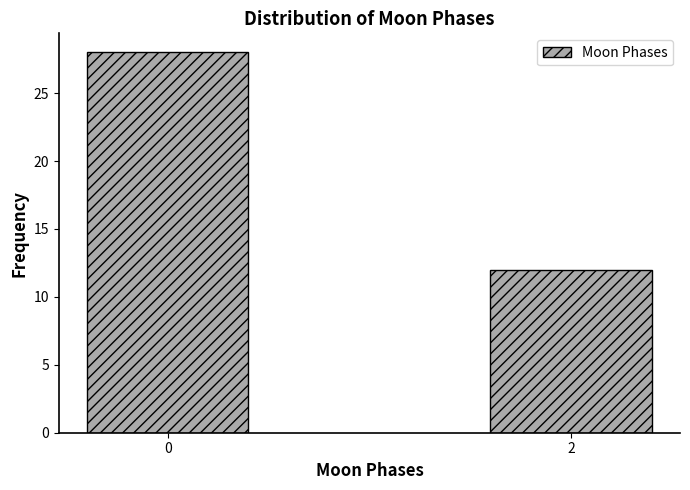

Reading left to right, what are all the values shown in this chart?

28	12